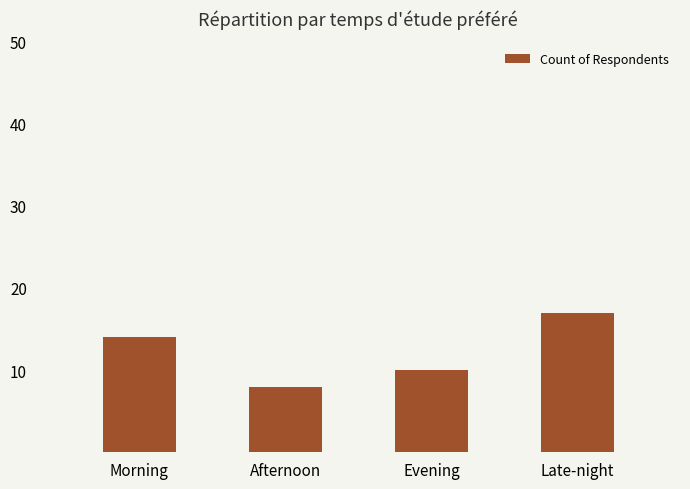

Reading left to right, what are all the values shown in this chart?

14	8	10	17